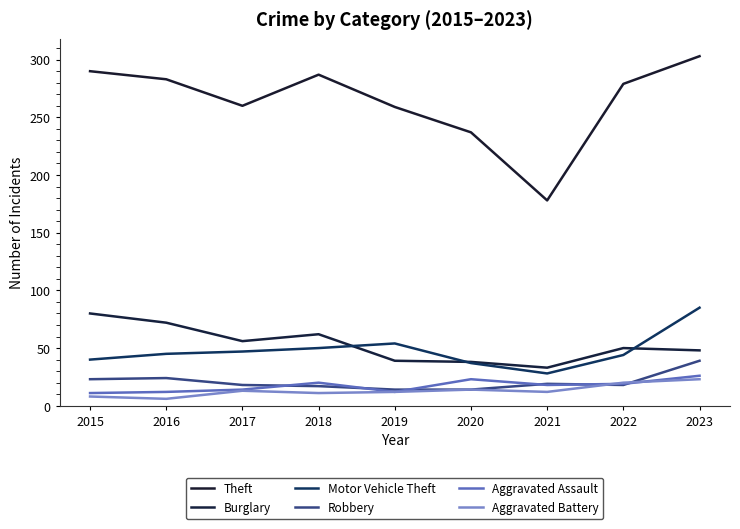

Reading left to right, what are all the values shown in this chart?

Theft: 2015=290	2016=283	2017=260	2018=287	2019=259	2020=237	2021=178	2022=279	2023=303
Burglary: 2015=80	2016=72	2017=56	2018=62	2019=39	2020=38	2021=33	2022=50	2023=48
Motor Vehicle Theft: 2015=40	2016=45	2017=47	2018=50	2019=54	2020=37	2021=28	2022=44	2023=85
Robbery: 2015=23	2016=24	2017=18	2018=17	2019=14	2020=14	2021=19	2022=18	2023=39
Aggravated Assault: 2015=11	2016=12	2017=14	2018=20	2019=12	2020=23	2021=18	2022=19	2023=26
Aggravated Battery: 2015=8	2016=6	2017=13	2018=11	2019=12	2020=14	2021=12	2022=20	2023=23